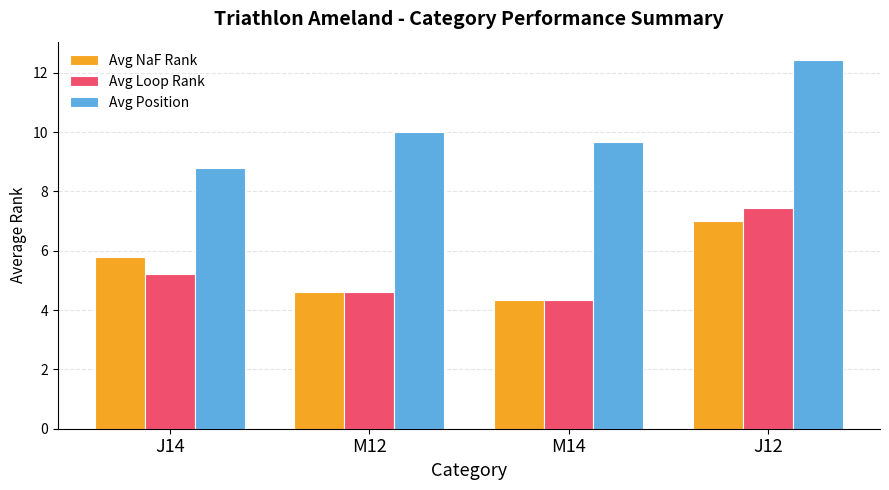

At which label does Avg Loop Rank first exceed 5?

J14